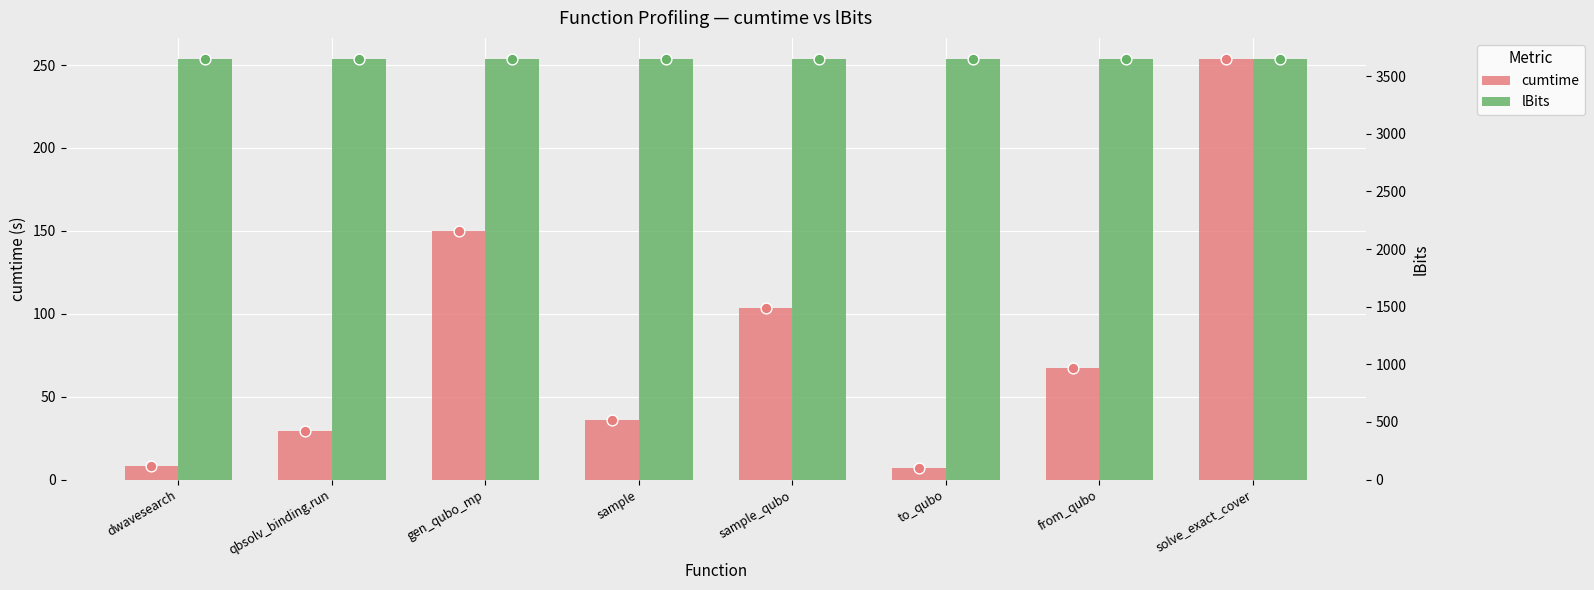

Is the value of lBits at sample_qubo greater than the value of cumtime at solve_exact_cover?

Yes